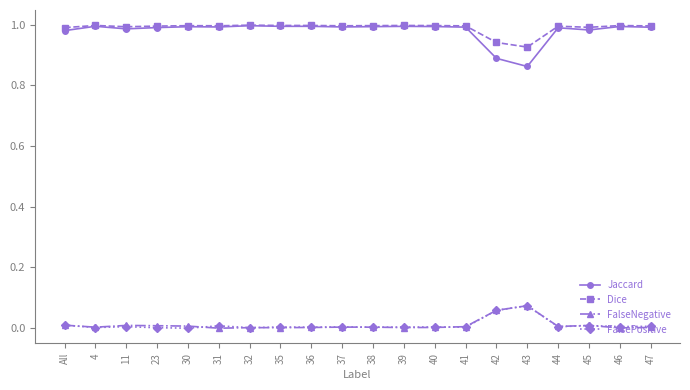

Which series has the largest range (max minus min)?

Jaccard